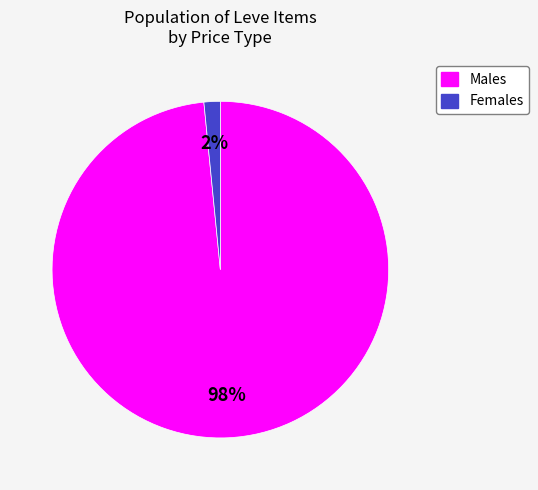

To the nearest percent, what is the average slice percentage?

50%